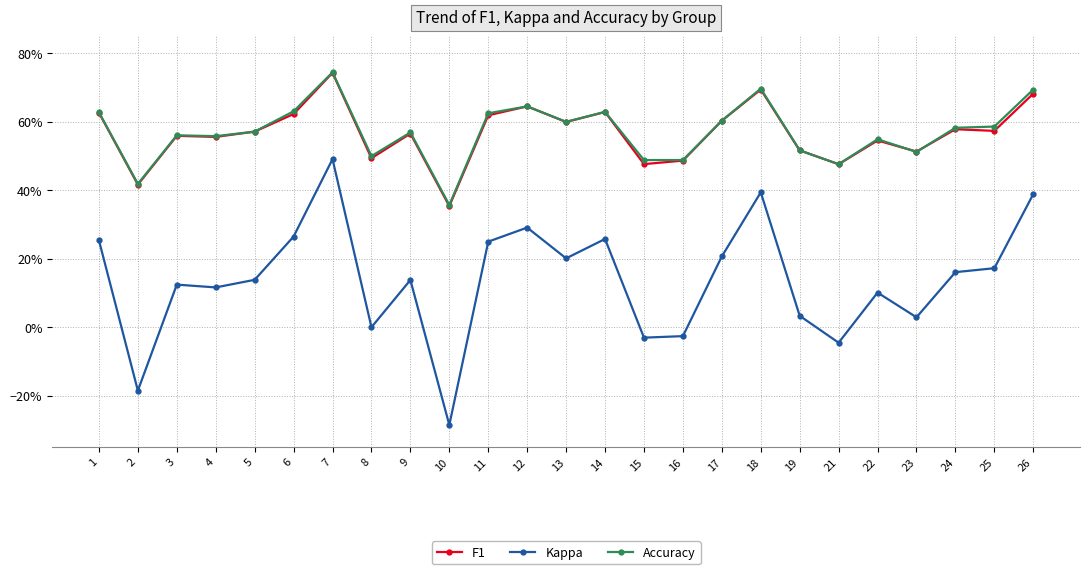

What is the maximum value shown in the chart?

0.7